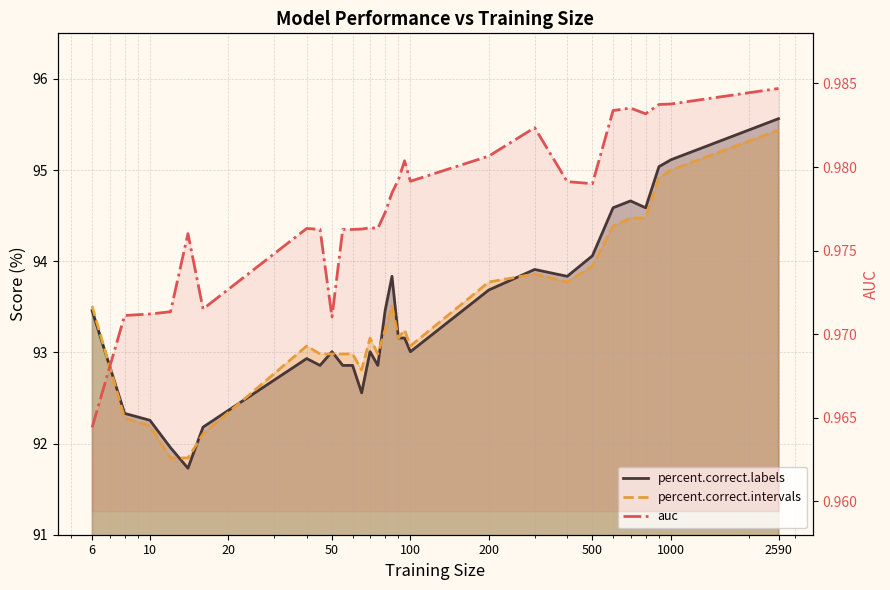

What are all the series names shown in the legend?

percent.correct.labels, percent.correct.intervals, auc